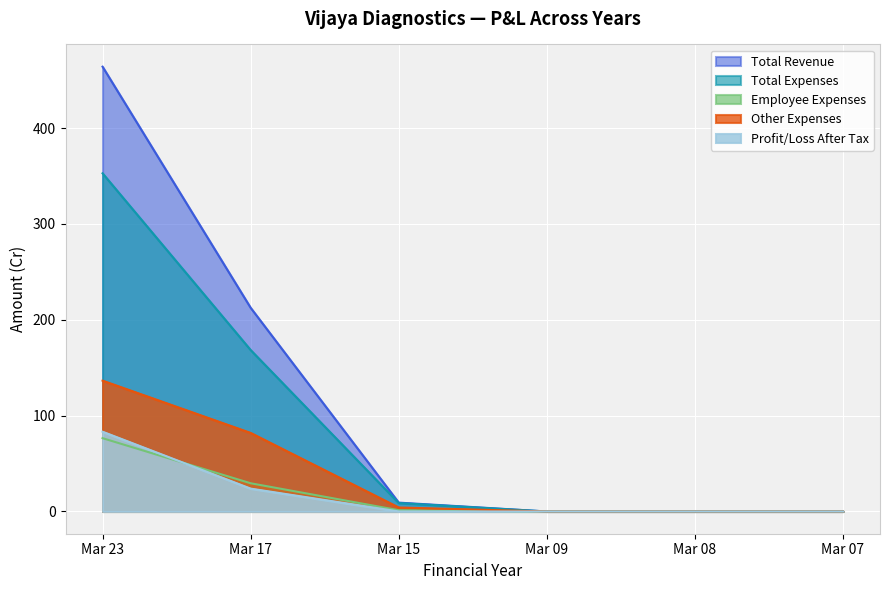

At Mar 07, list the series in order from largest to smallest.

Total Revenue, Total Expenses, Employee Expenses, Other Expenses, Profit/Loss After Tax